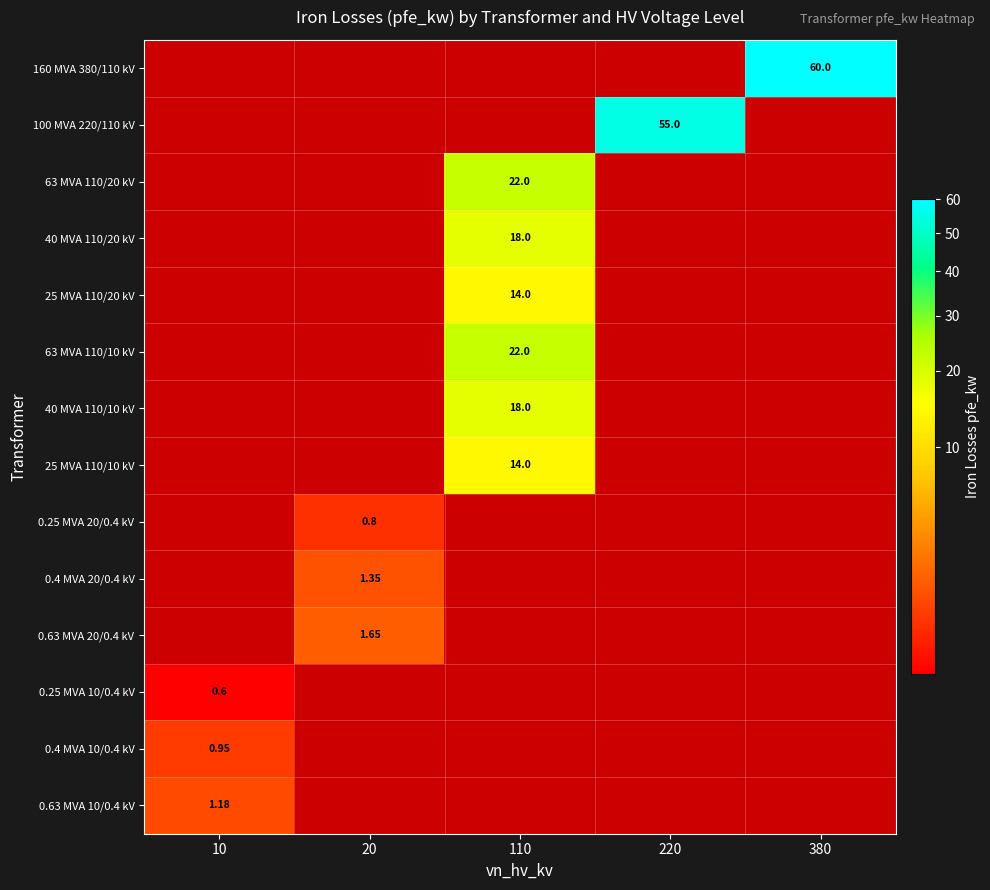

True or false: 63 MVA 110/10 kV has a value of -15.2 at 220.

False